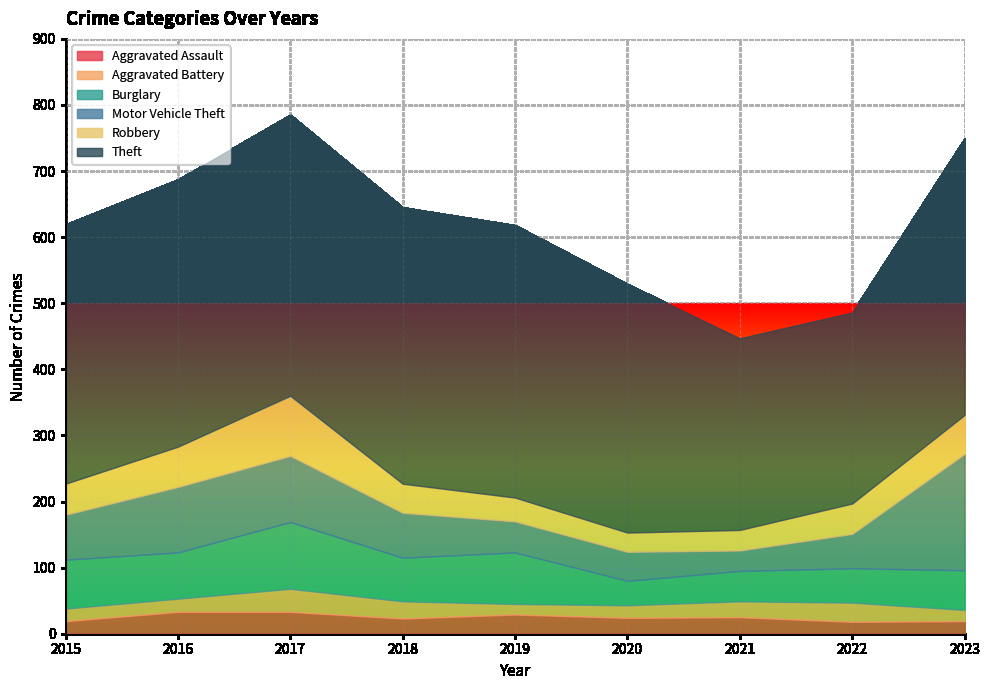

True or false: Aggravated Battery has more than 1 interior local peaks.

True